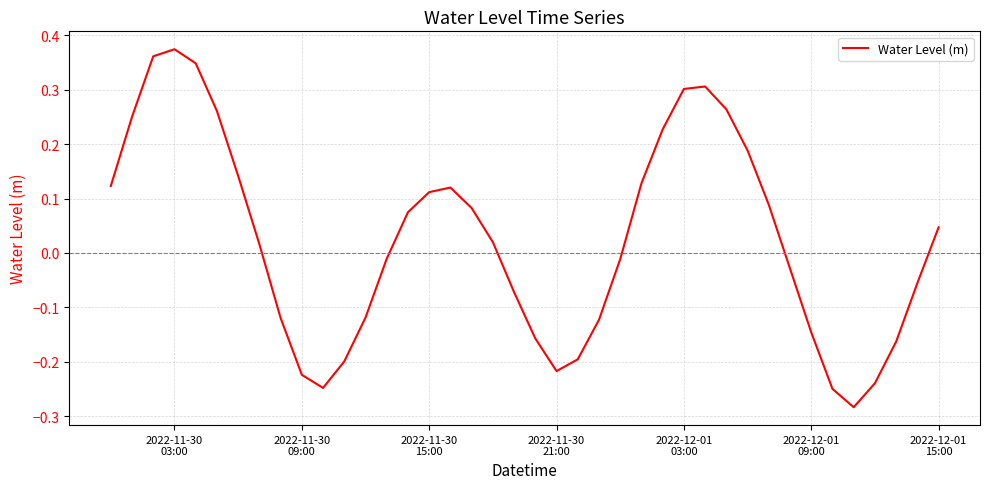

True or false: the data has more than 1 interior local peaks.

True